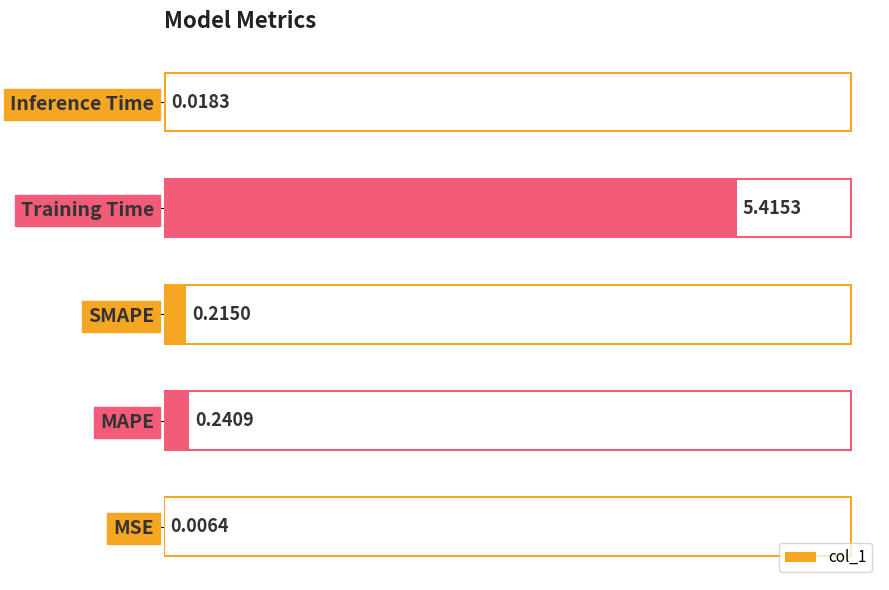

What is the change in value from MSE to MAPE?

+0.2